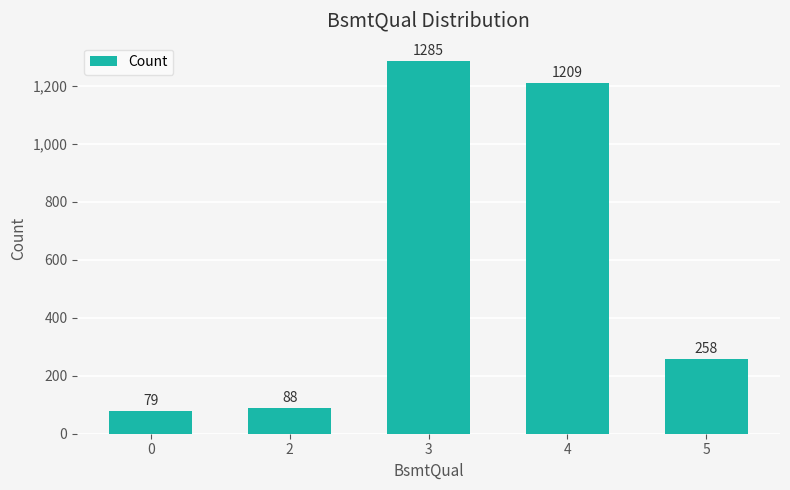

At which label is the value closest to 682?

5